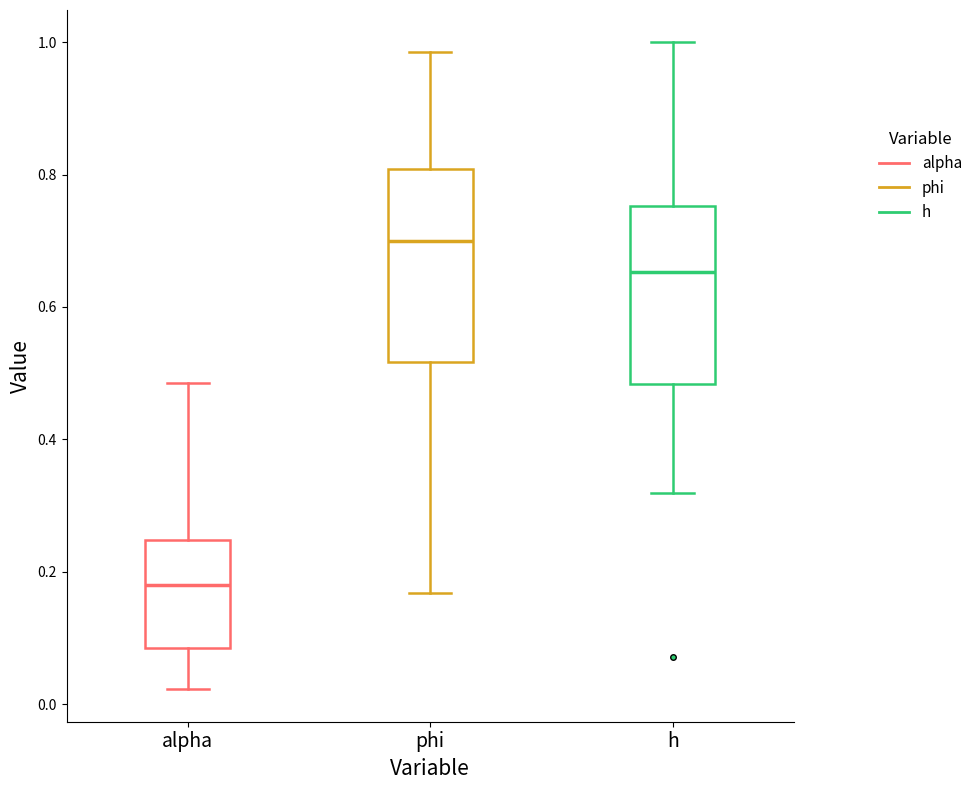

Which box has the lowest median line?

alpha